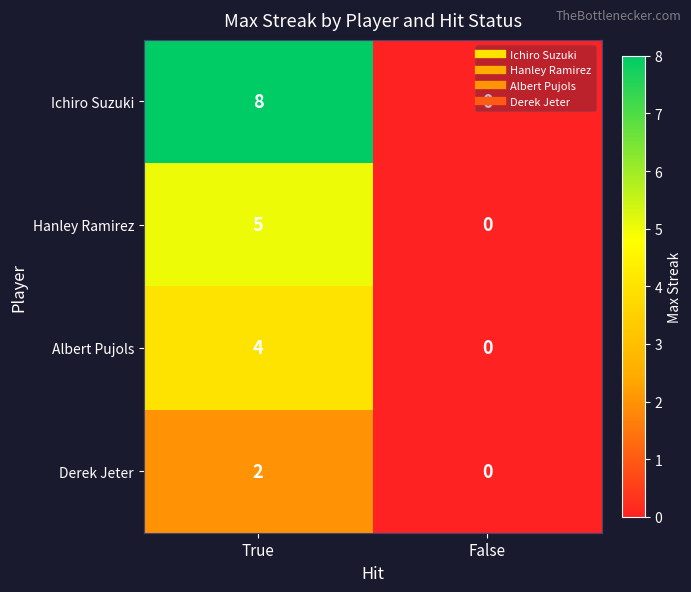

Count the number of data series in this chart.

4